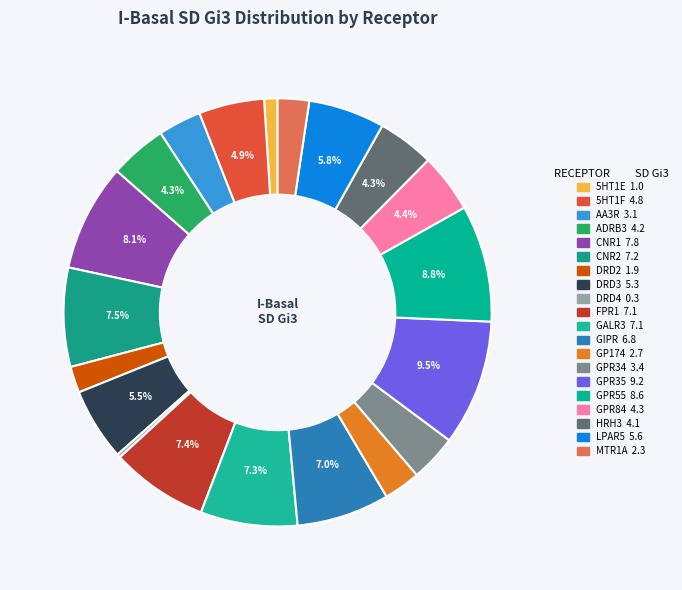

Is the sum of MTR1A and CNR2 greater than half?

No